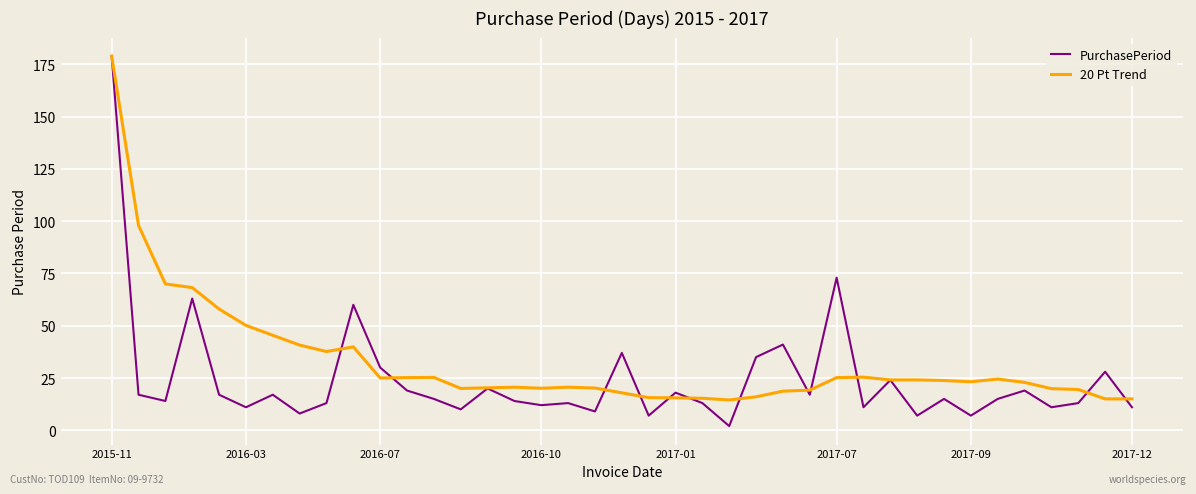

Which series has the widest spread of values?

PurchasePeriod